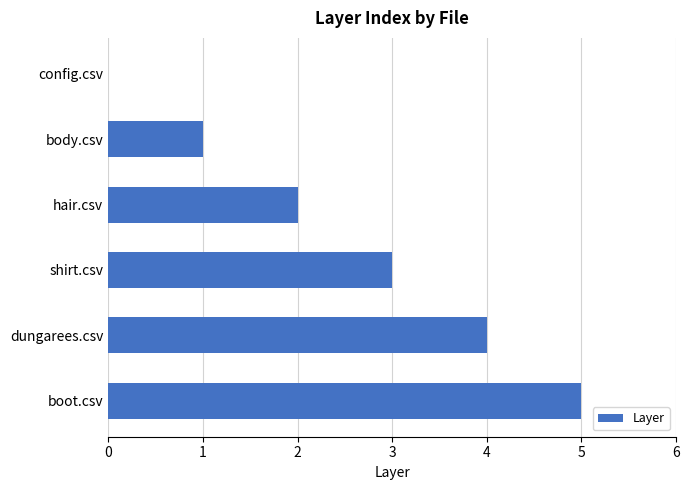

Read the value at dungarees.csv.

4